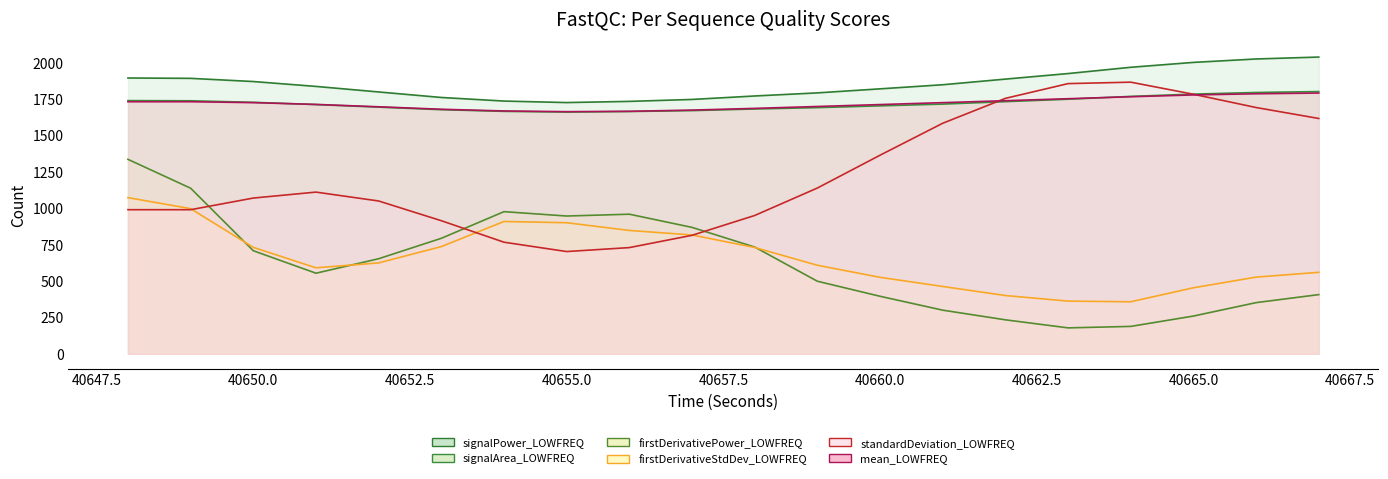

True or false: mean_LOWFREQ (line) and firstDerivativeStdDev_LOWFREQ (line) cross at least once.

False